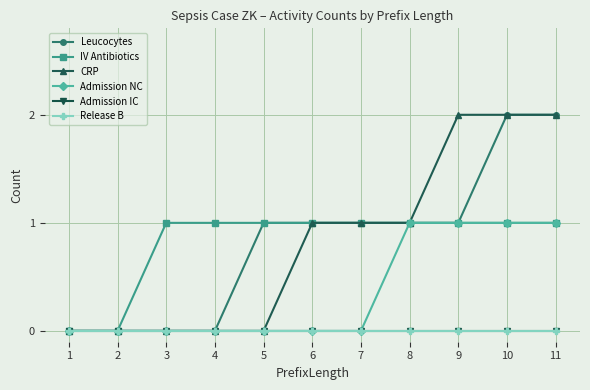

Is this an area chart (filled region under the line)?

No